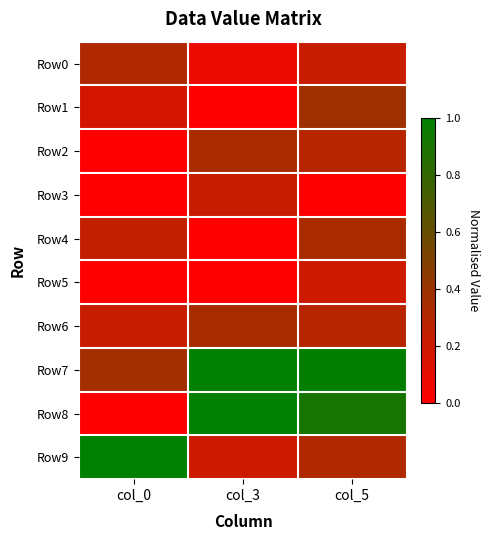

What is the greatest value displayed?

1.0